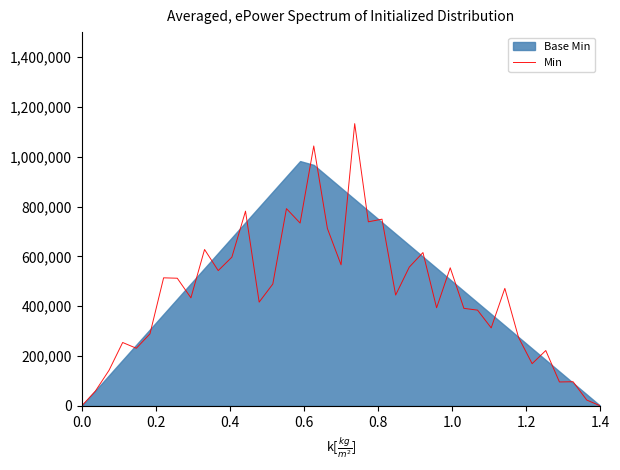

What is the maximum value for Min?

1132683.8